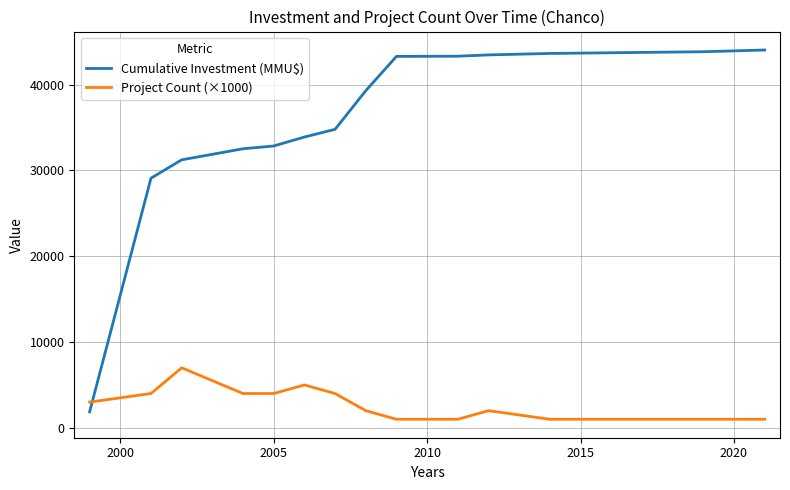

Does the chart have visible grid lines?

Yes